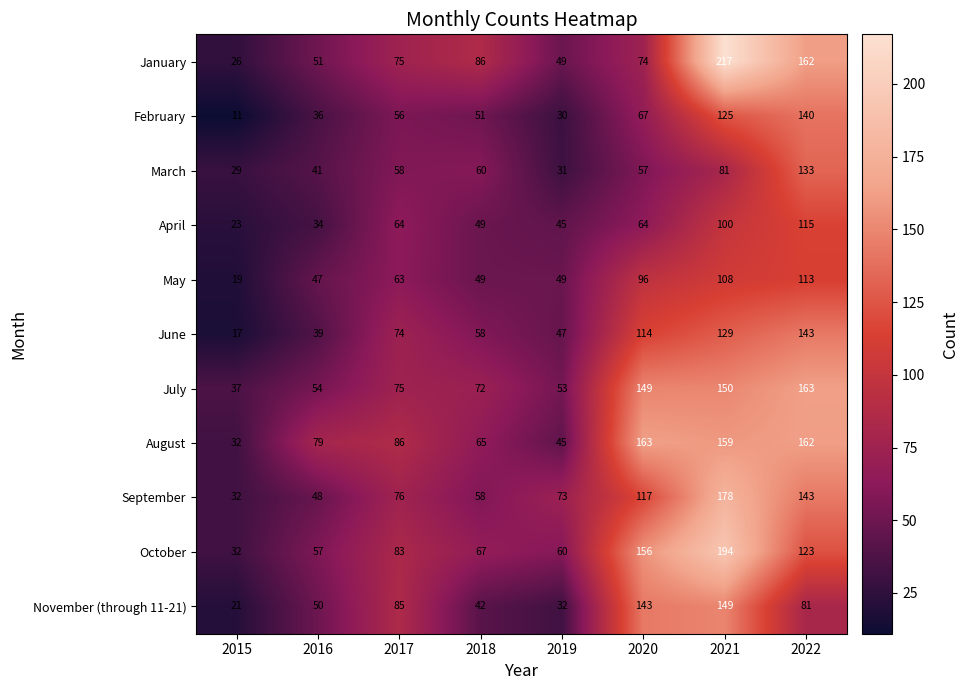

Read the November (through 11-21) value at 2022.

81